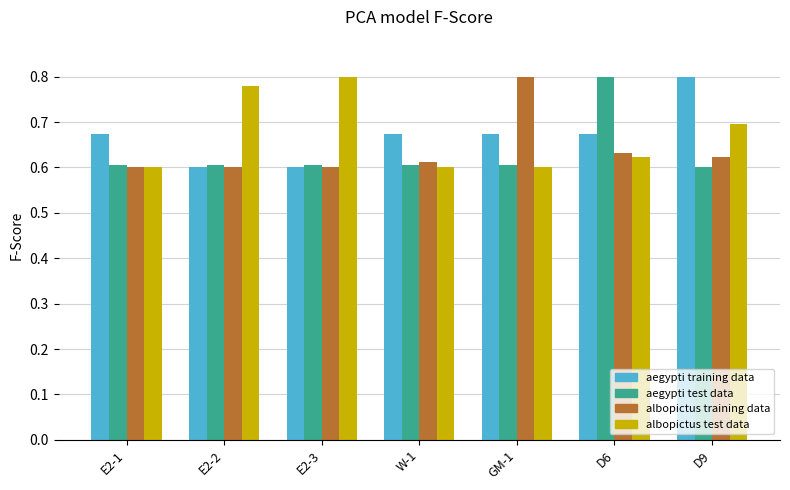

What is the total value across all series at GM-1?

2.7